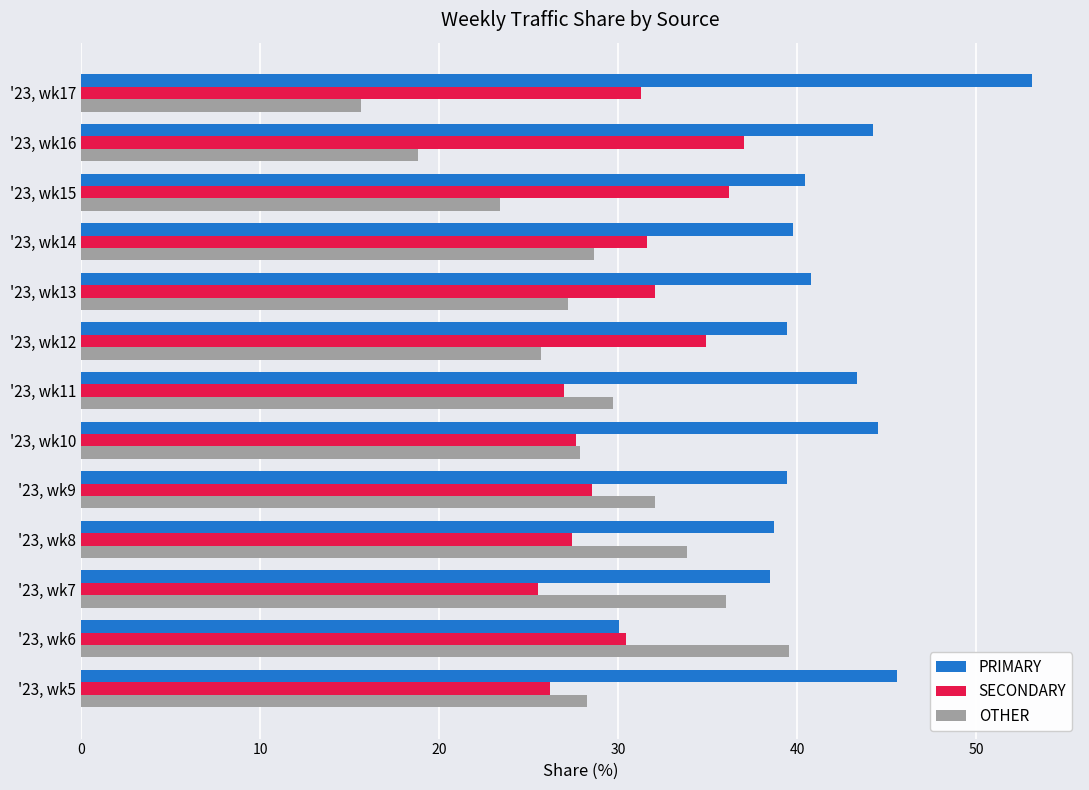

True or false: OTHER has a value of 4.3 at '23, wk17.

False